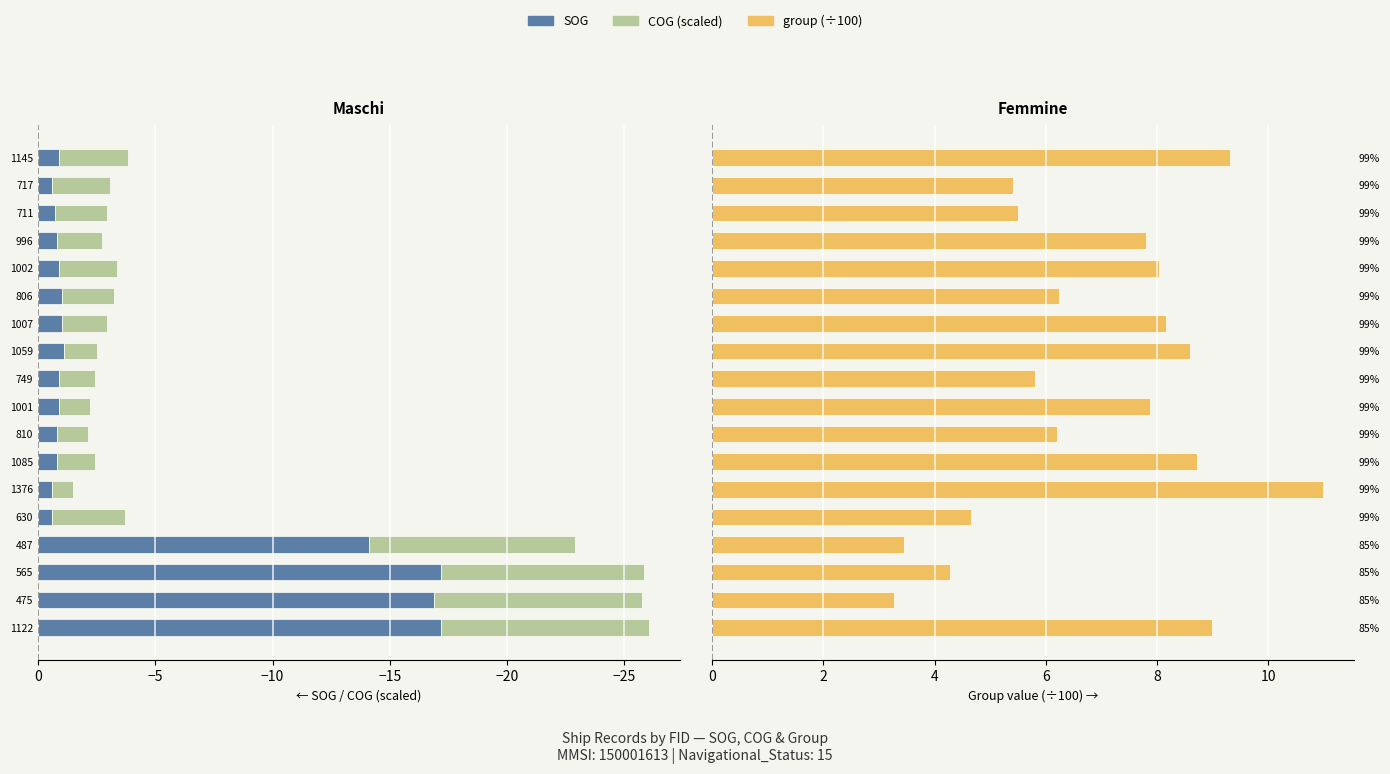

What is the average value of the group (/100) series?

6.9